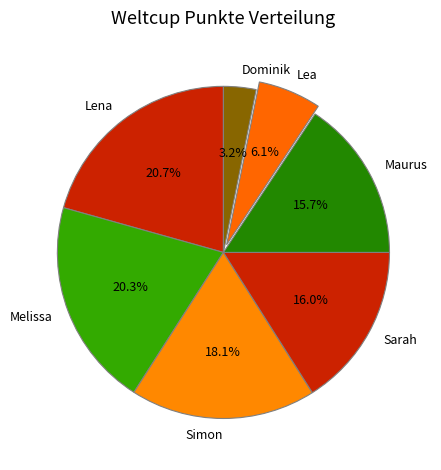

Does Sarah represent more than half of the total?

No